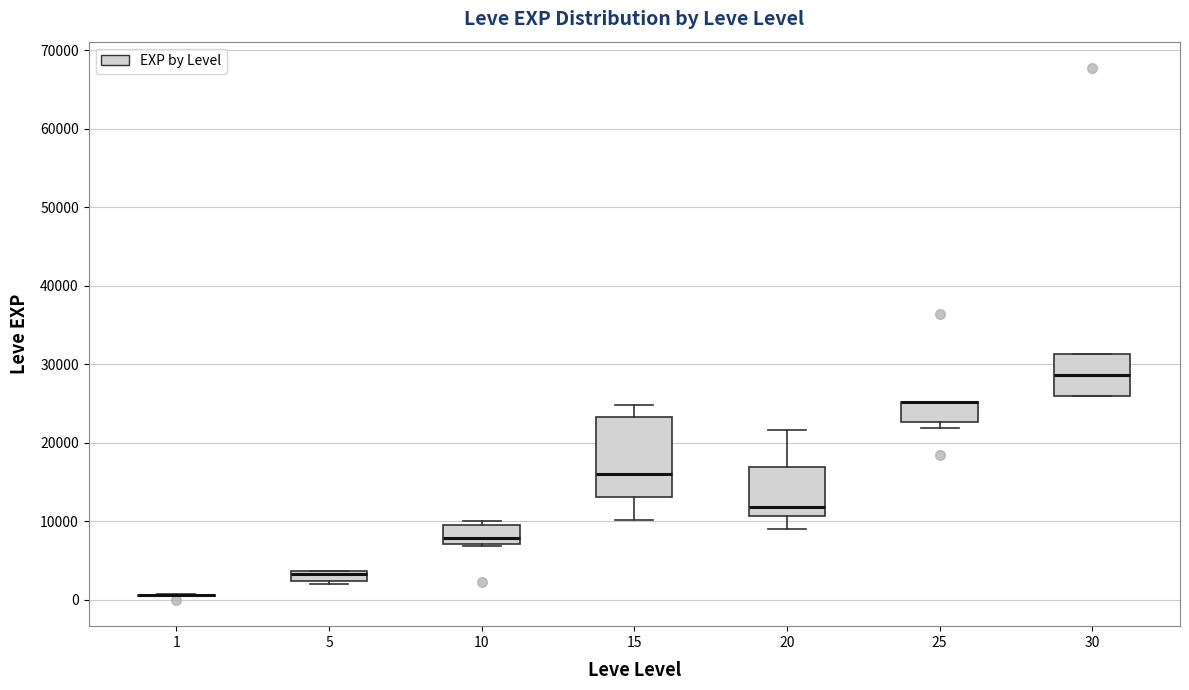

Where does the median line of the box at x = 15 sit on the y-axis? The values are not printed on the chart, so give them approximately, as read against the axis.

16000